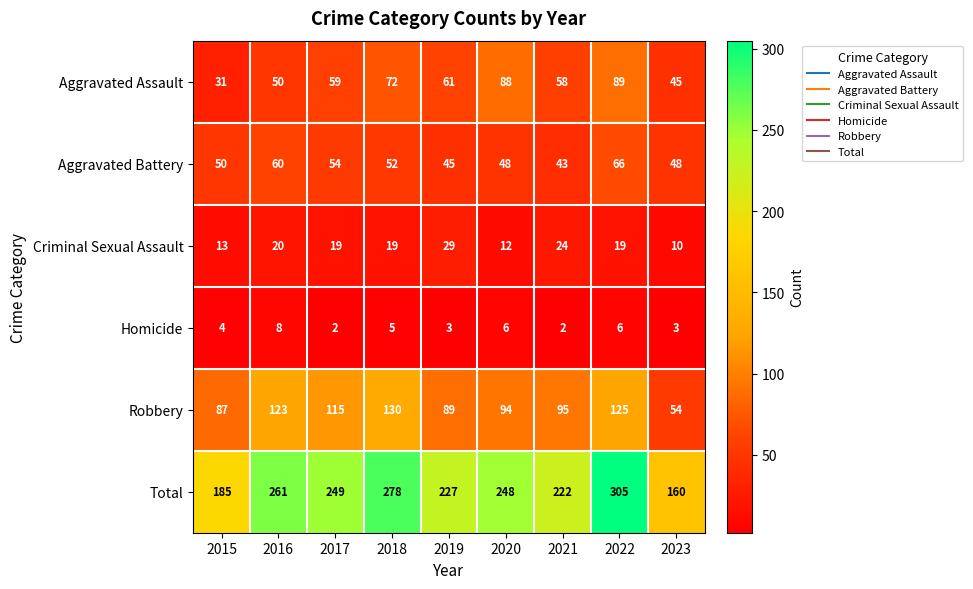

Count the number of categories in the chart.

9